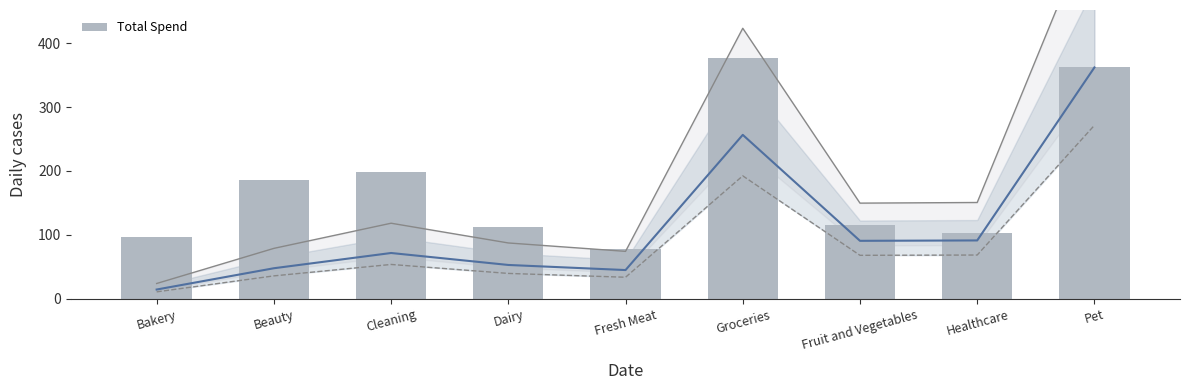

Which label corresponds to the smallest value in the chart?

Fresh Meat